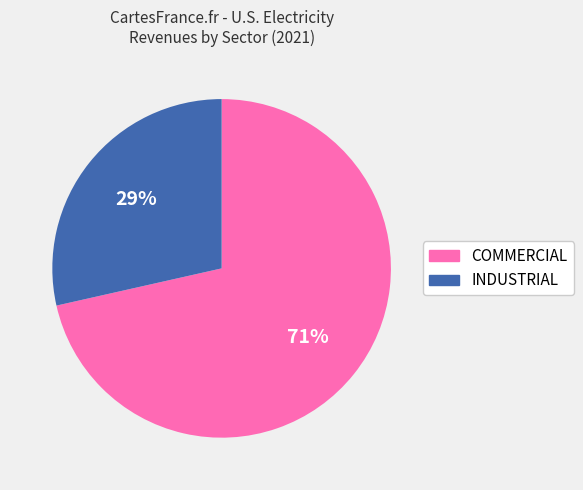

How many segments does this pie chart have?

2